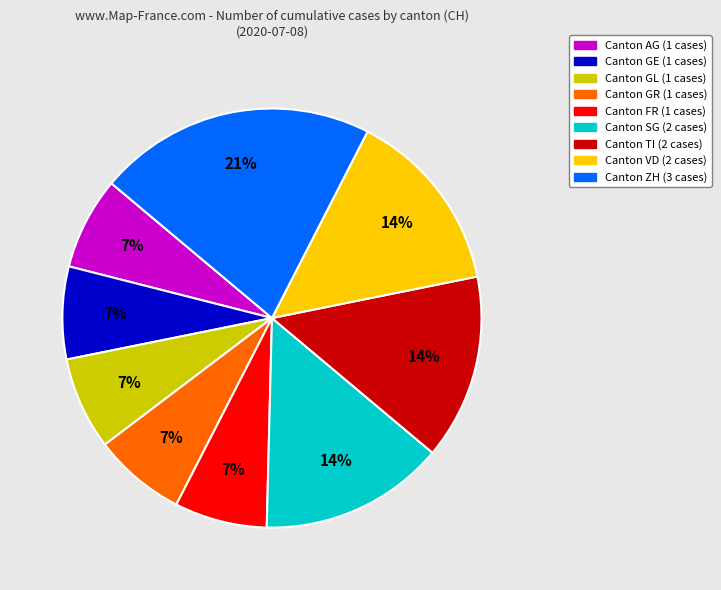

Is there any slice that represents more than half of the pie?

No